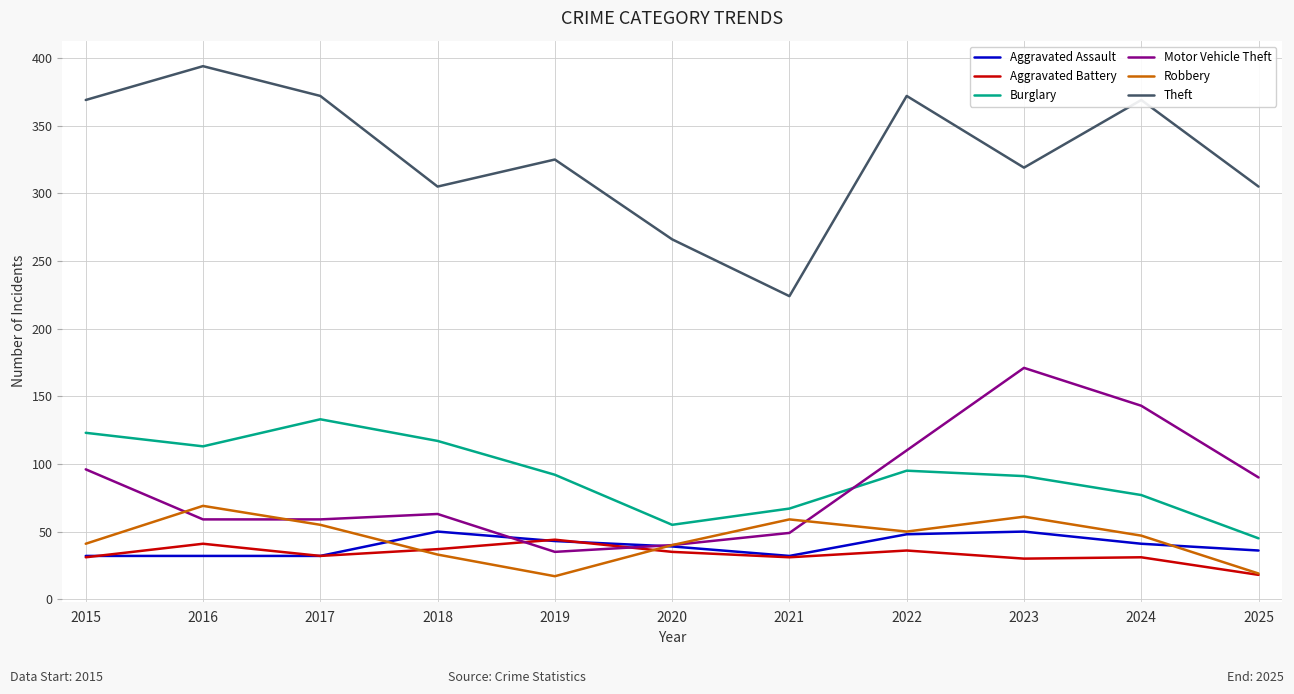

What is the approximate value of Burglary at 2020?

55